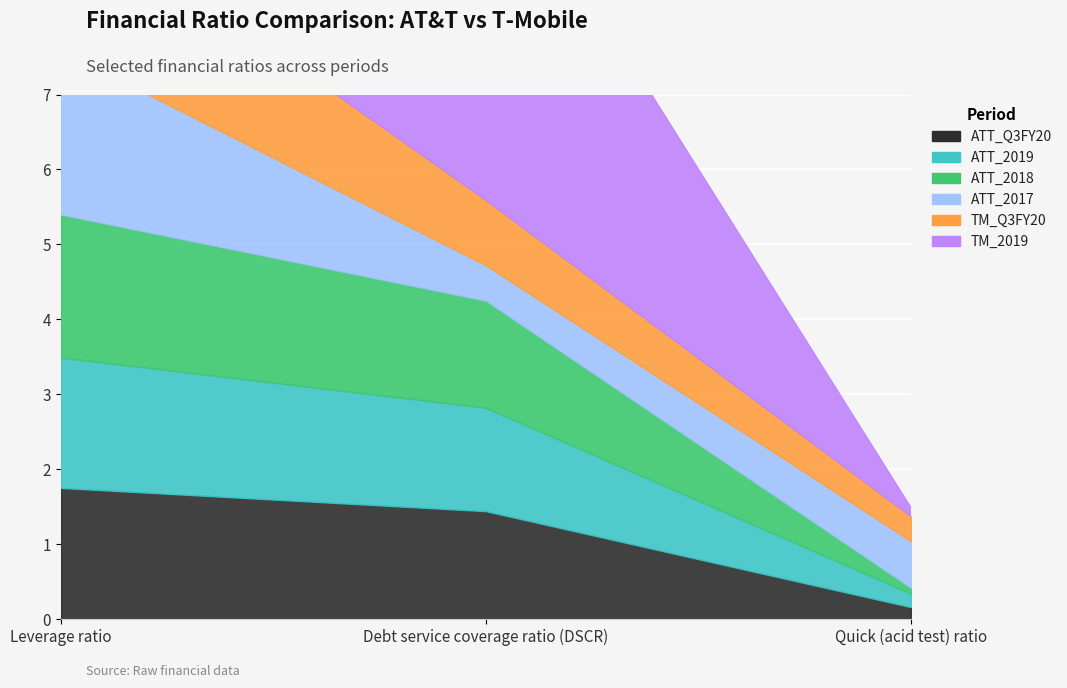

What position from the left is Leverage ratio?

1